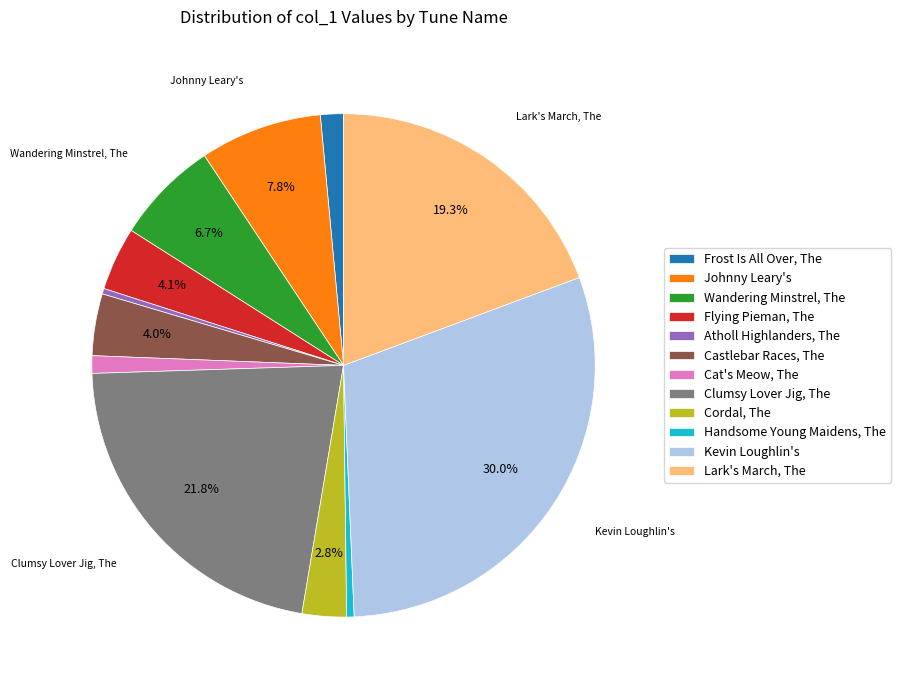

How many segments does this pie chart have?

12